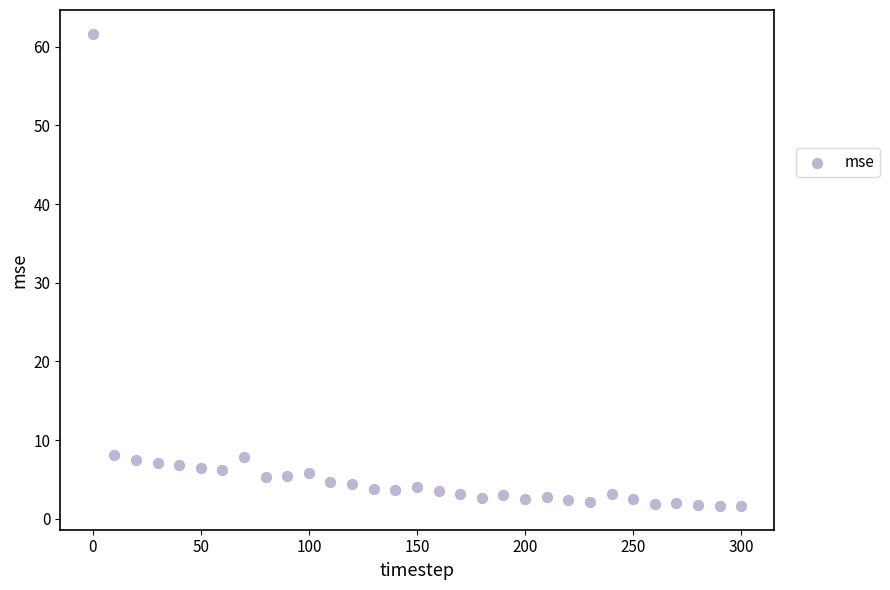

What is the range of X values (max minus min)?

300.0